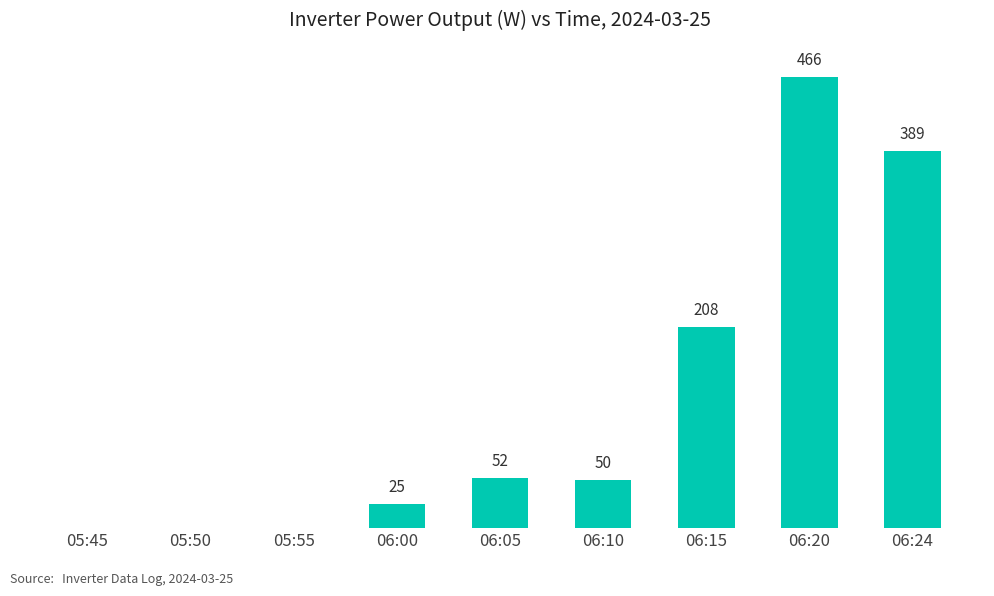

Which label corresponds to the largest value in the chart?

06:20